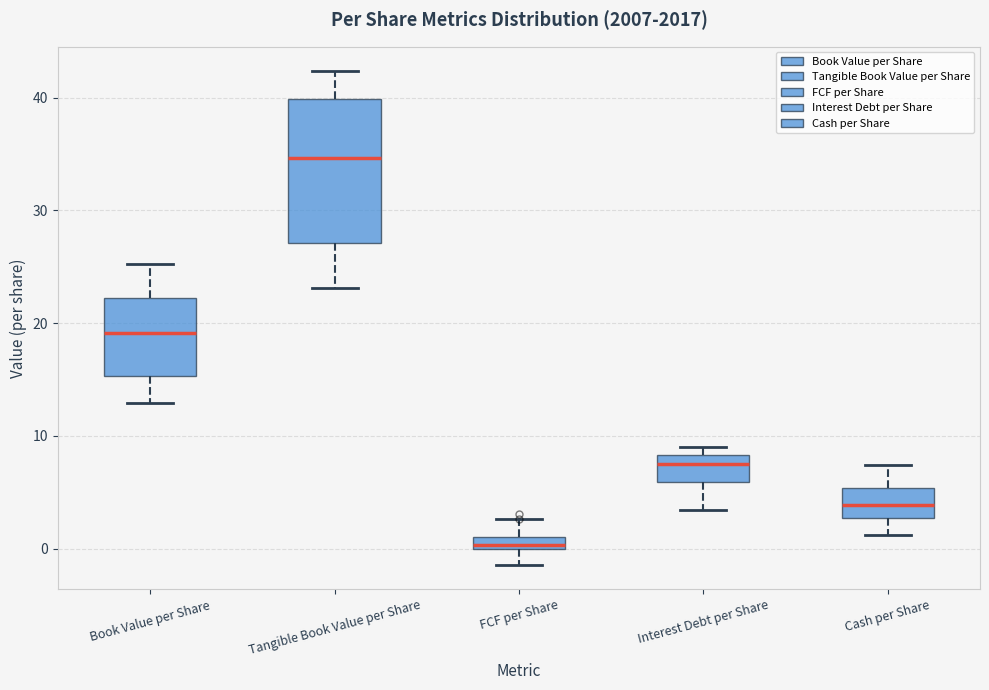

Which box's median line is the highest?

Tangible Book Value per Share